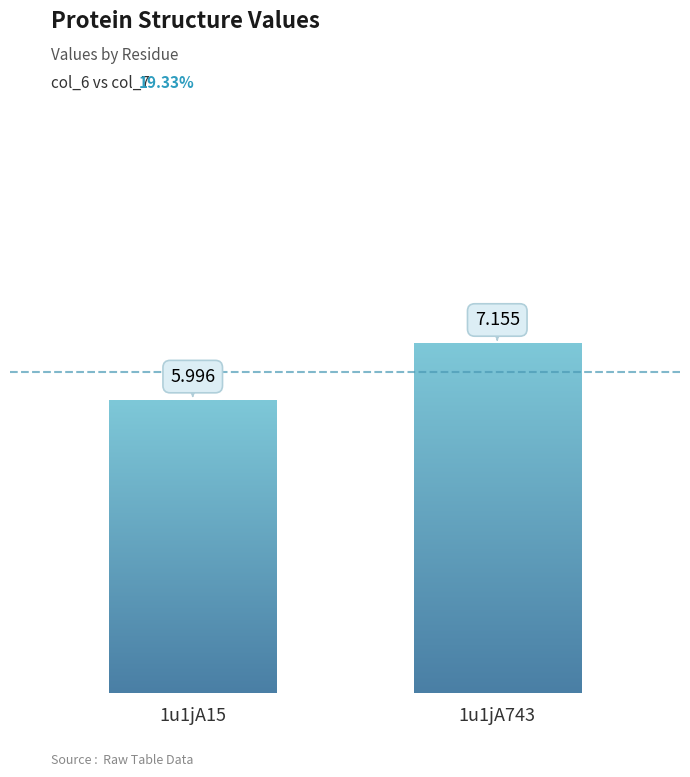

How many data points does each series have?

1